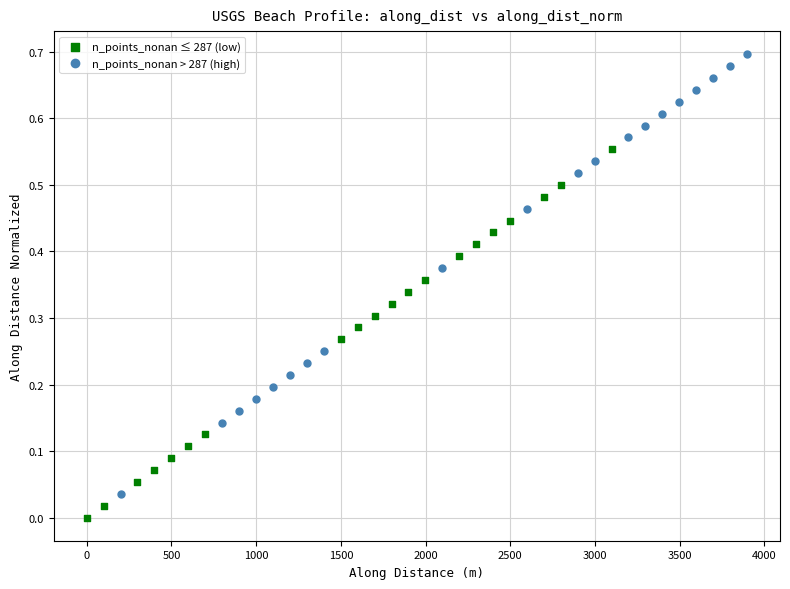

Which series has the largest Y range (max minus min)?

n_points_nonan > 287 (high)